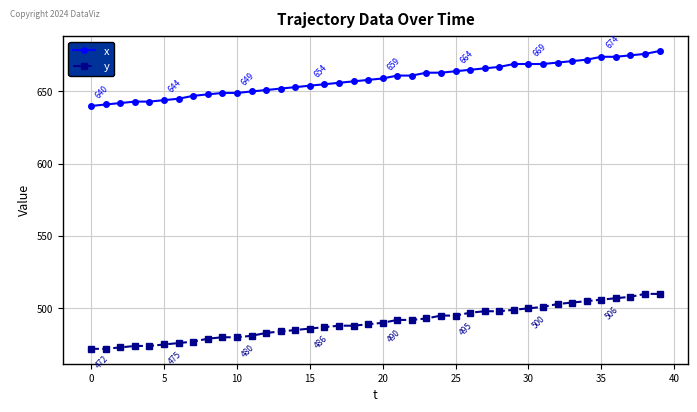

Which series has the largest total across all categories?

x